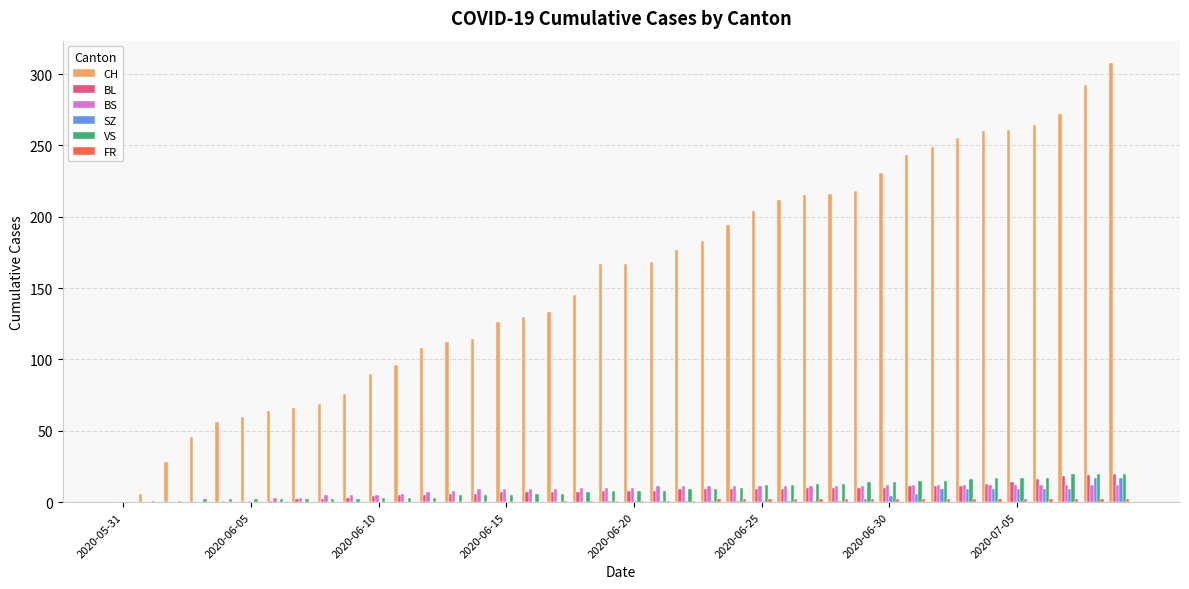

What is the highest value of the CH series?

308